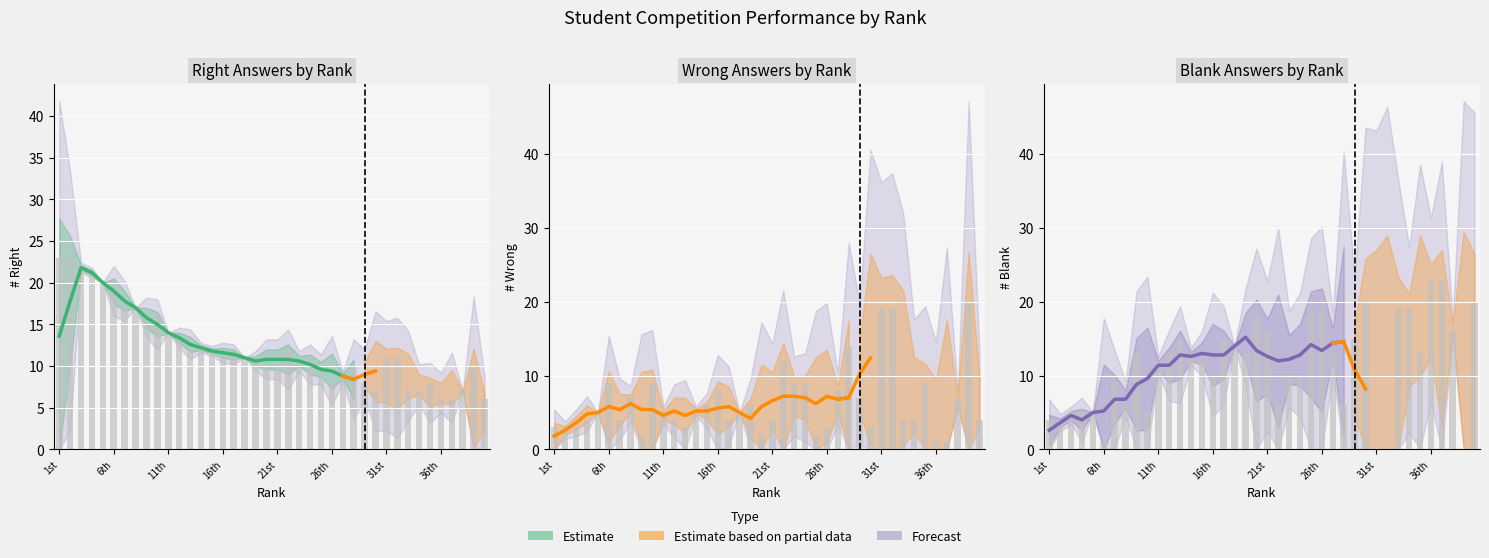

What is the greatest value displayed?

23